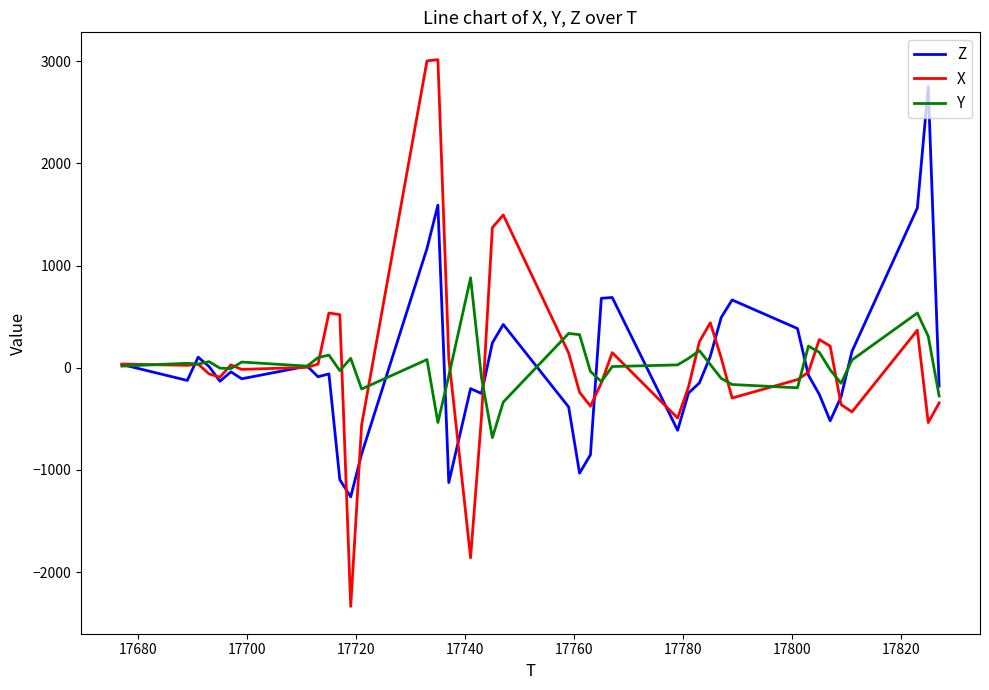

Rank the series by their maximum value, from lowest to highest.

Y, Z, X